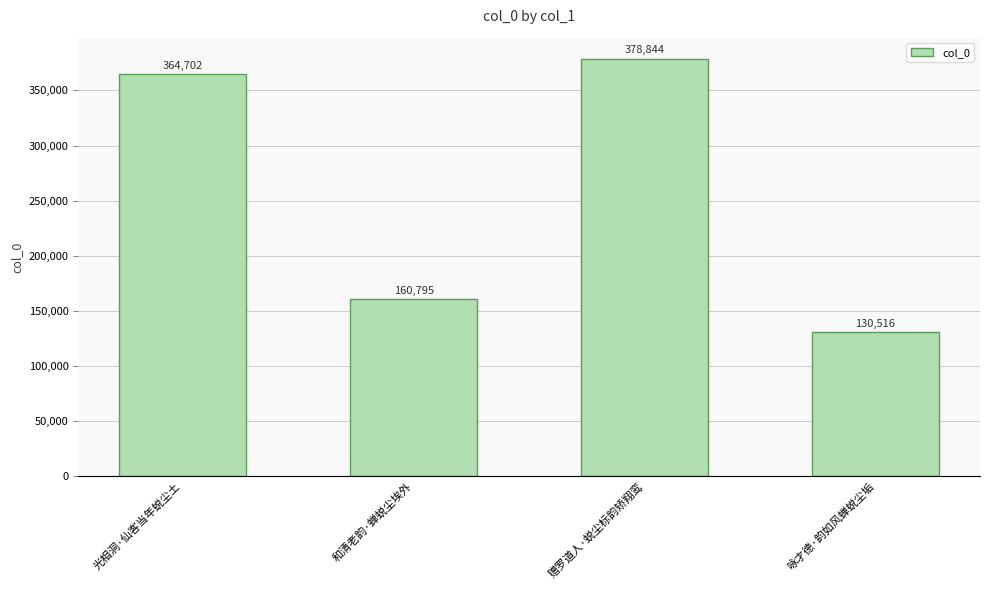

Reading left to right, transcribe all the data shown in this chart.

364702	160795	378844	130516